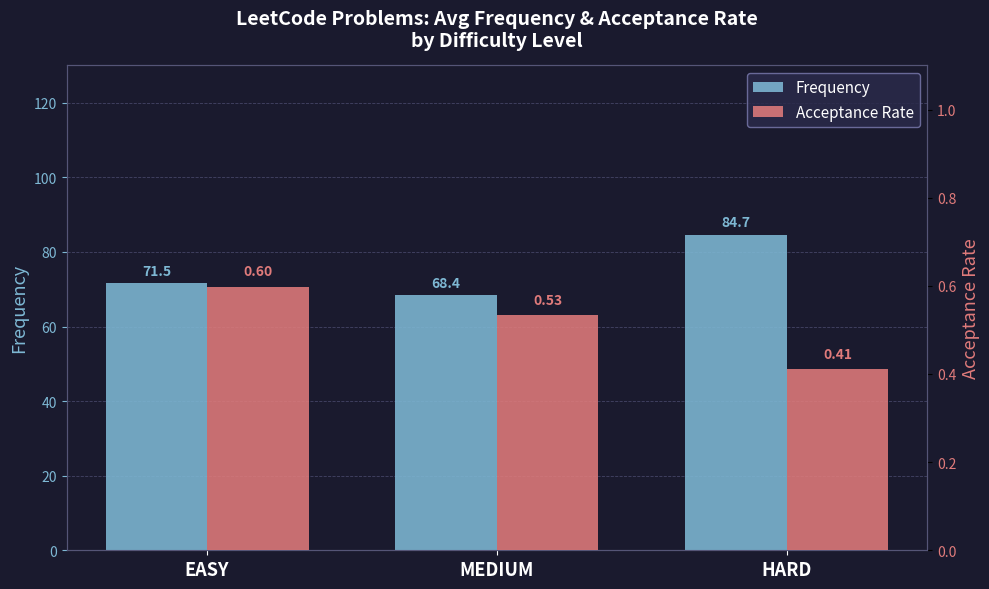

Is the value of Acceptance Rate at HARD greater than the value of Frequency at EASY?

No